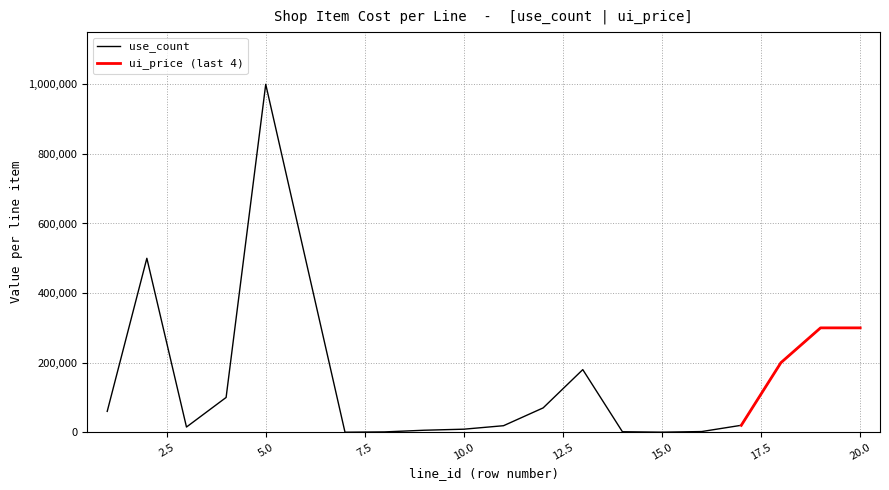

Rank the categories by value from lowest to highest.

7, 15, 8, 14, 16, 9, 10, 3, 11, 17, 1, 12, 4, 13, 18, 19, 20, 2, 6, 5